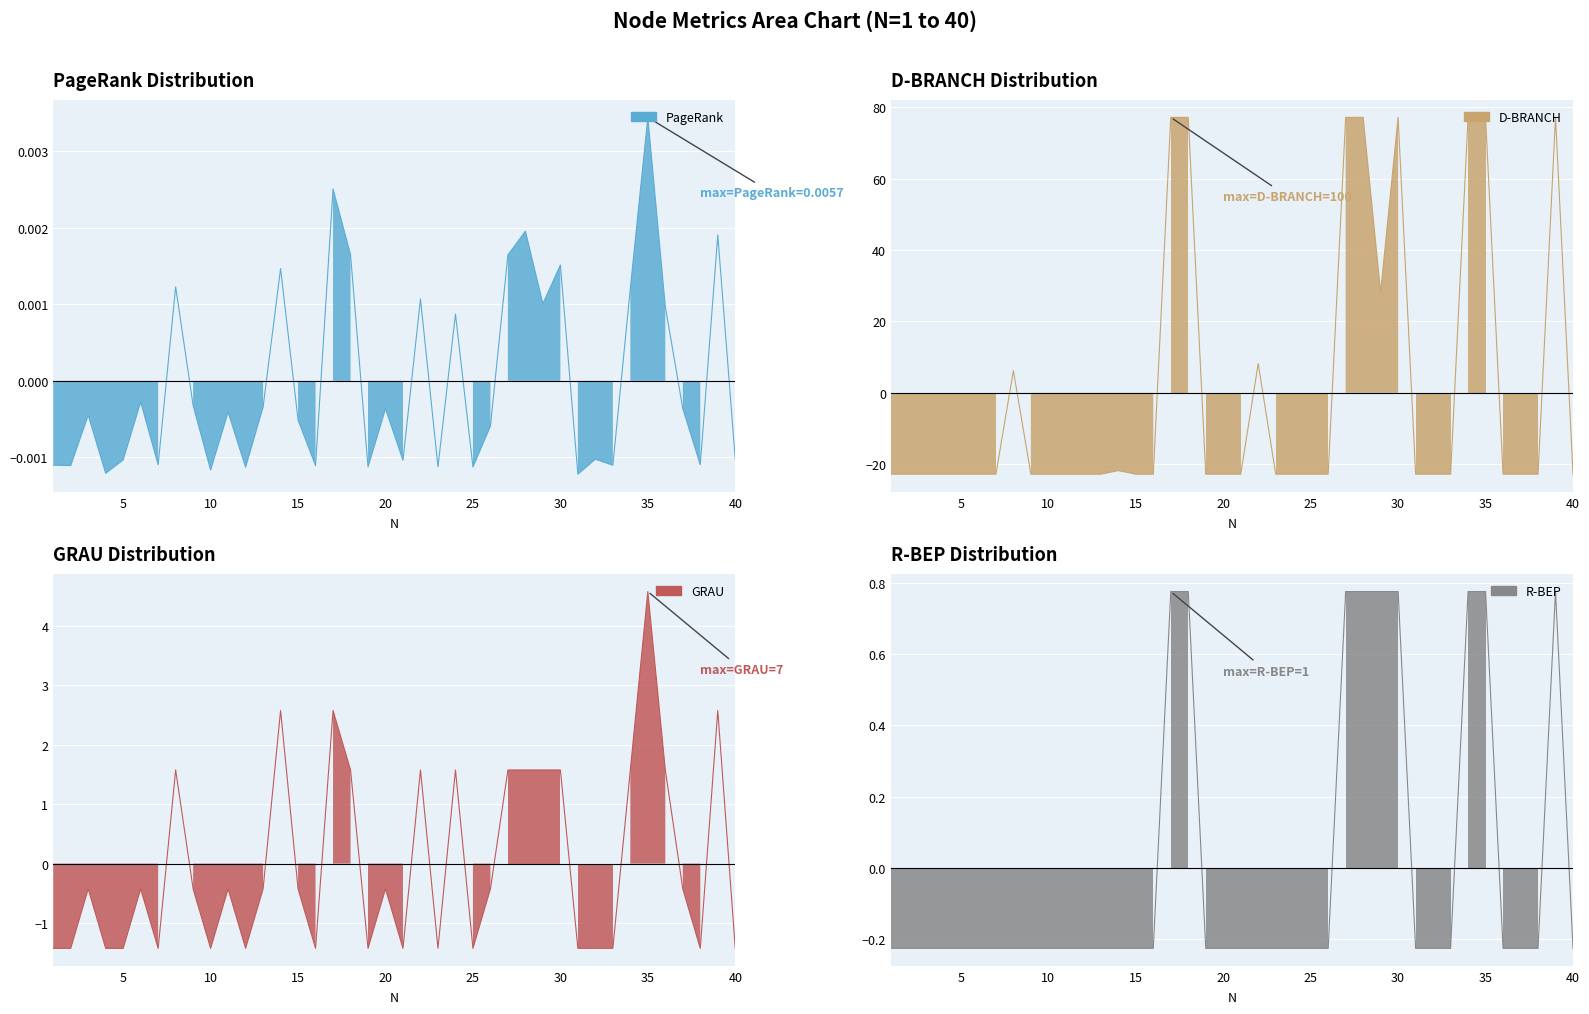

What is the lowest value of the R-BEP series?

-0.2